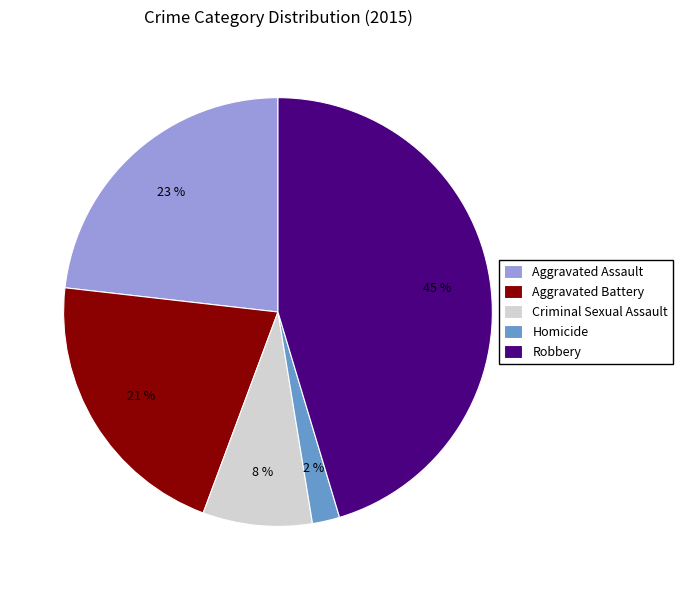

Which slice is the smallest?

Homicide